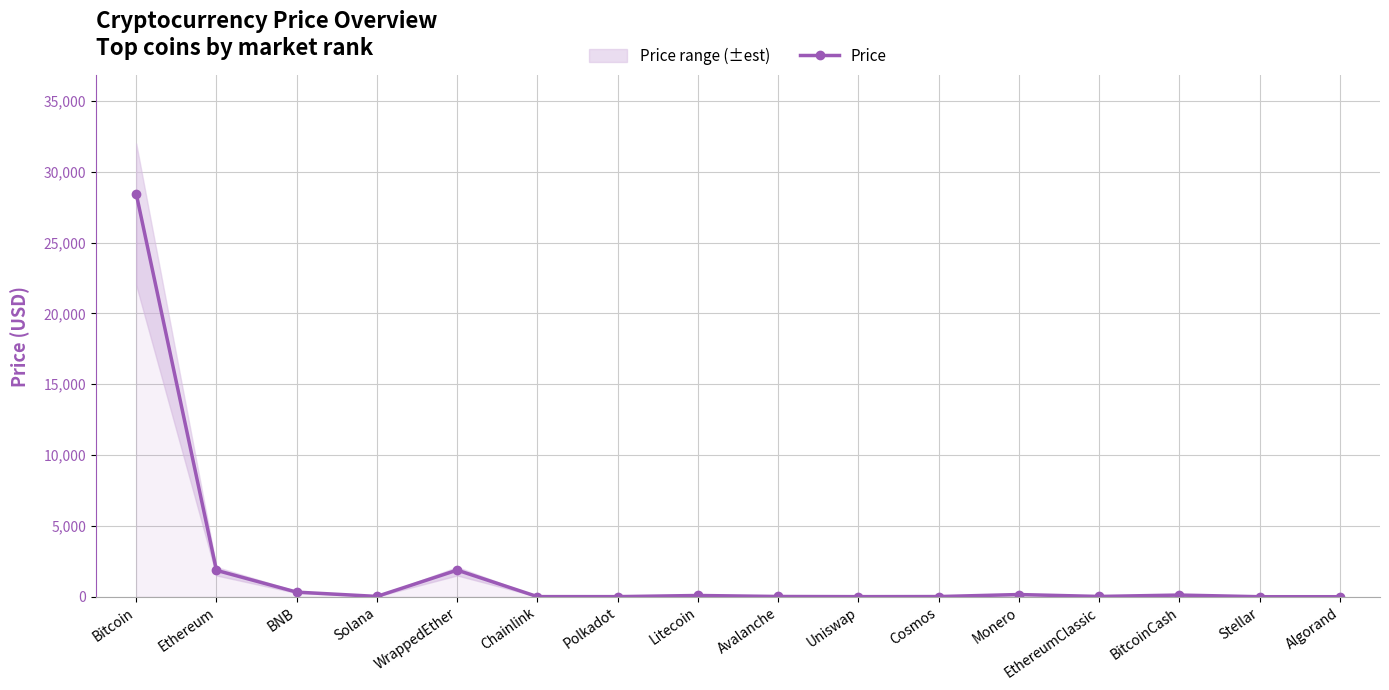

How many points are lower than both their immediate neighbors (excluding endpoints)?

5